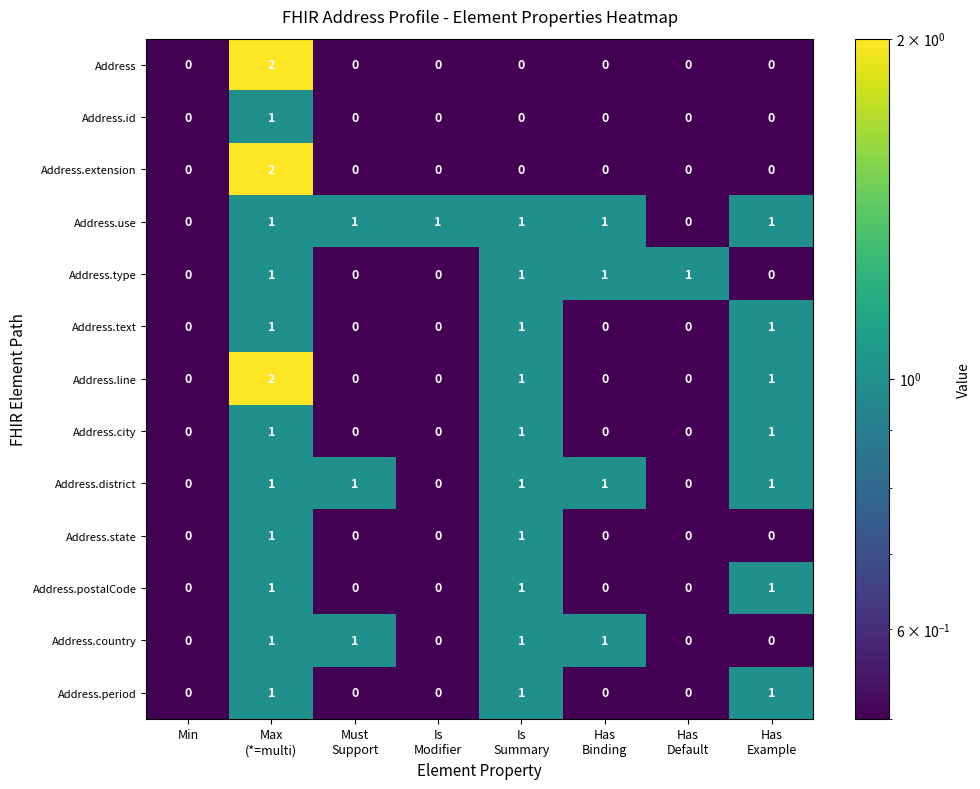

Which series has the largest total across all categories?

Address.use